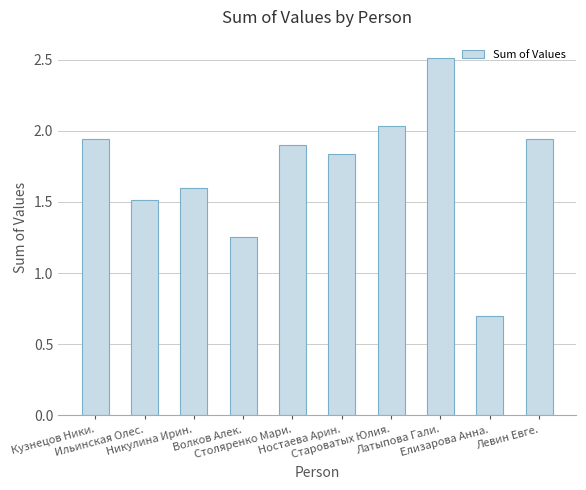

What is the average value?

1.7